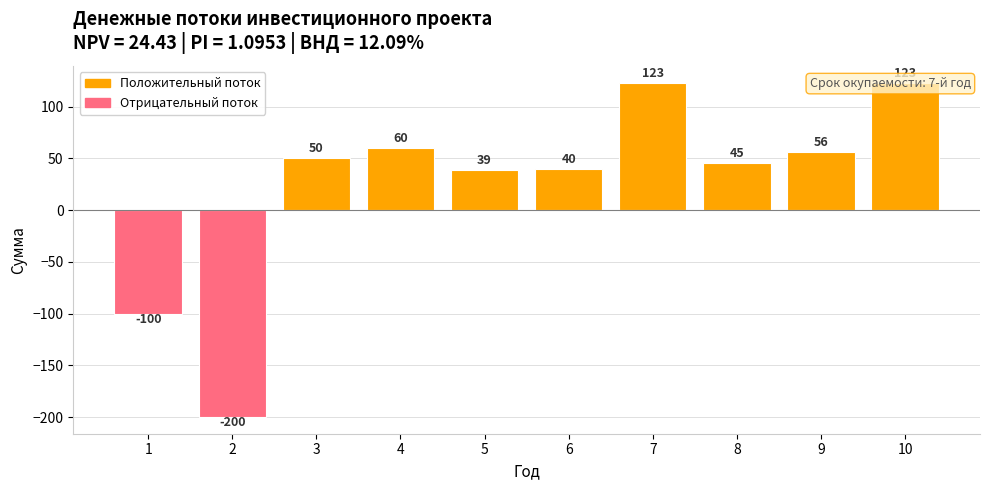

List the labels in order of value, largest first.

7, 10, 4, 9, 3, 8, 6, 5, 1, 2